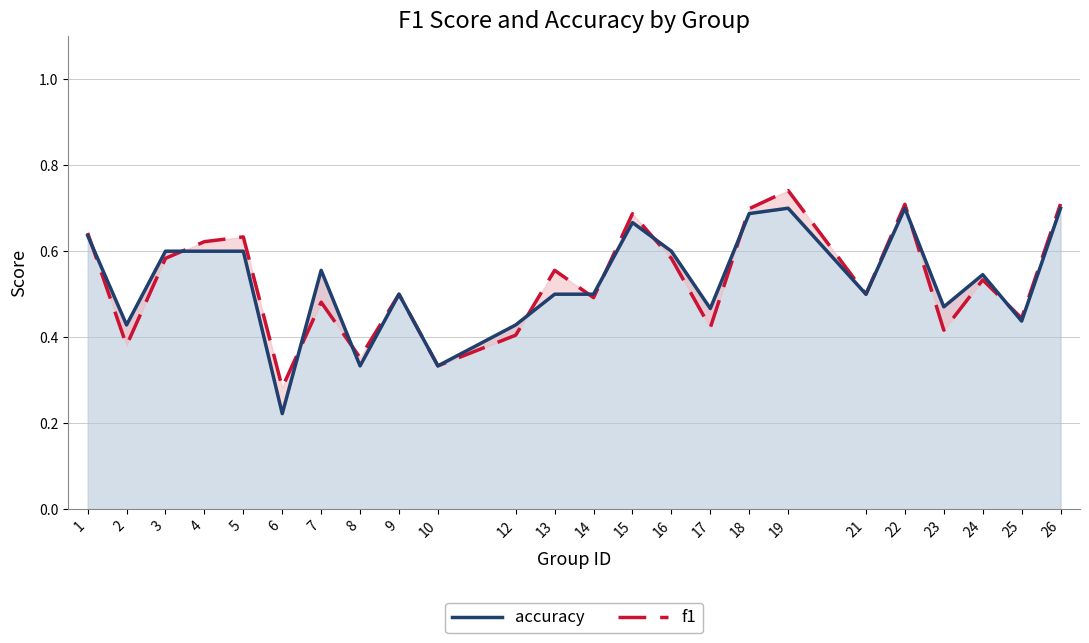

Does the chart have visible grid lines?

Yes